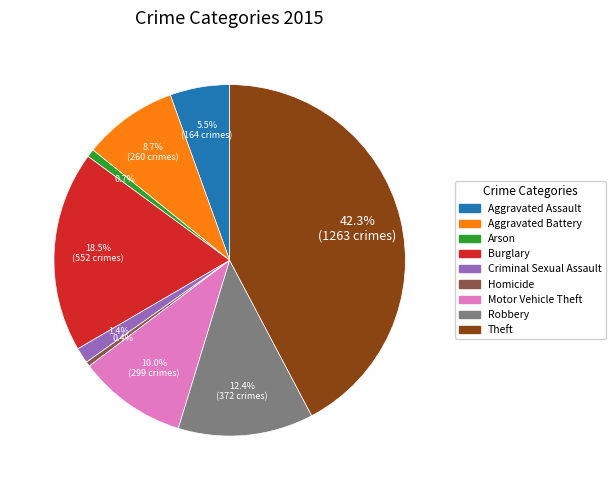

Count the number of slices in the pie.

9